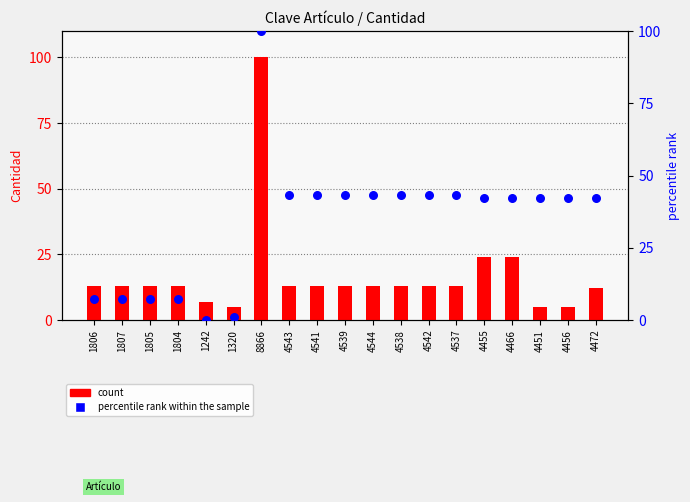

Is the value of count at 4538 greater than the value of percentile rank within the sample at 4544?

No